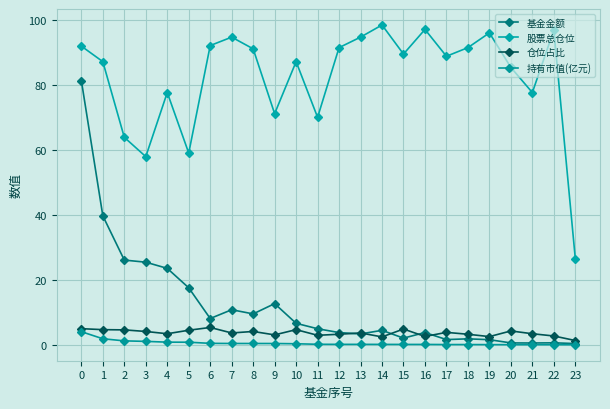

How many categories are shown in the chart?

24